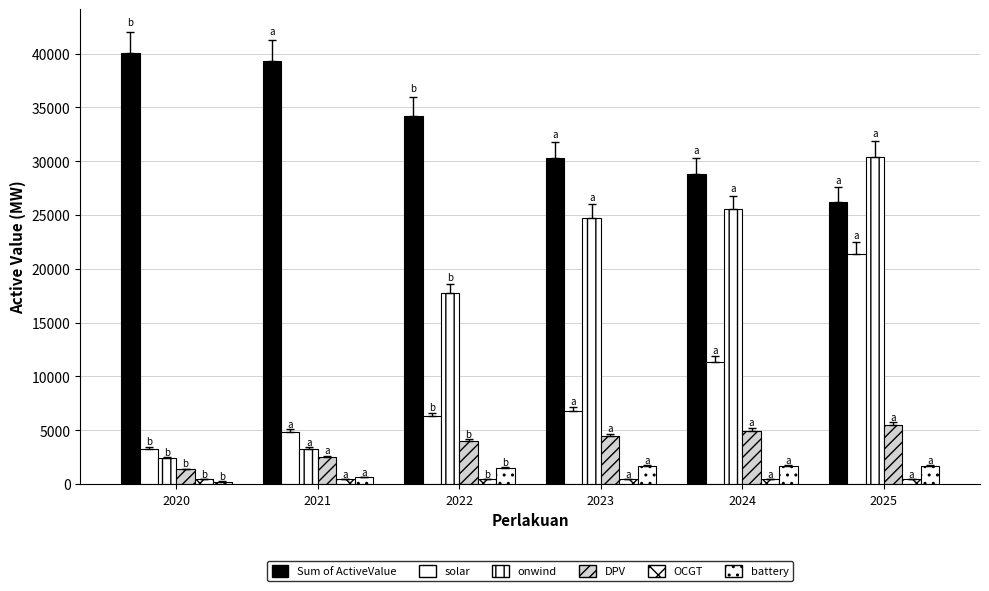

How many bars are there in total?

36